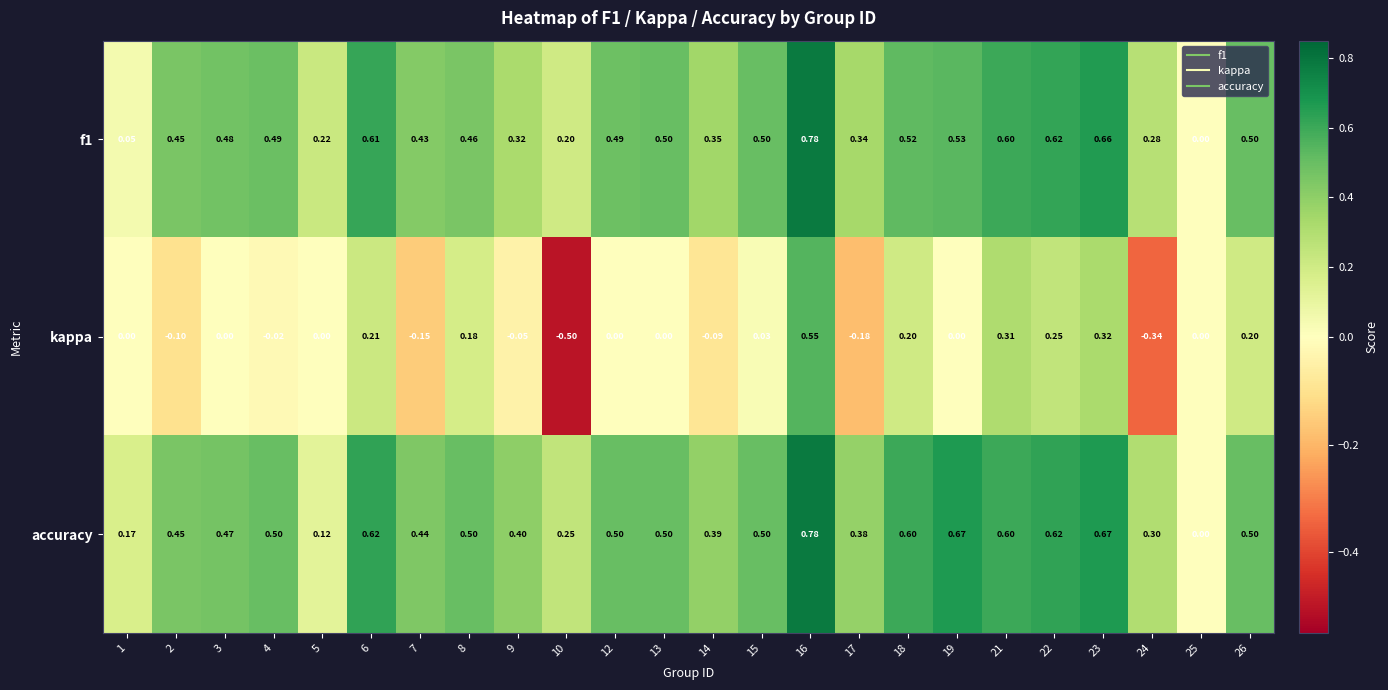

What is the difference between the highest and lowest values at 5?

0.2